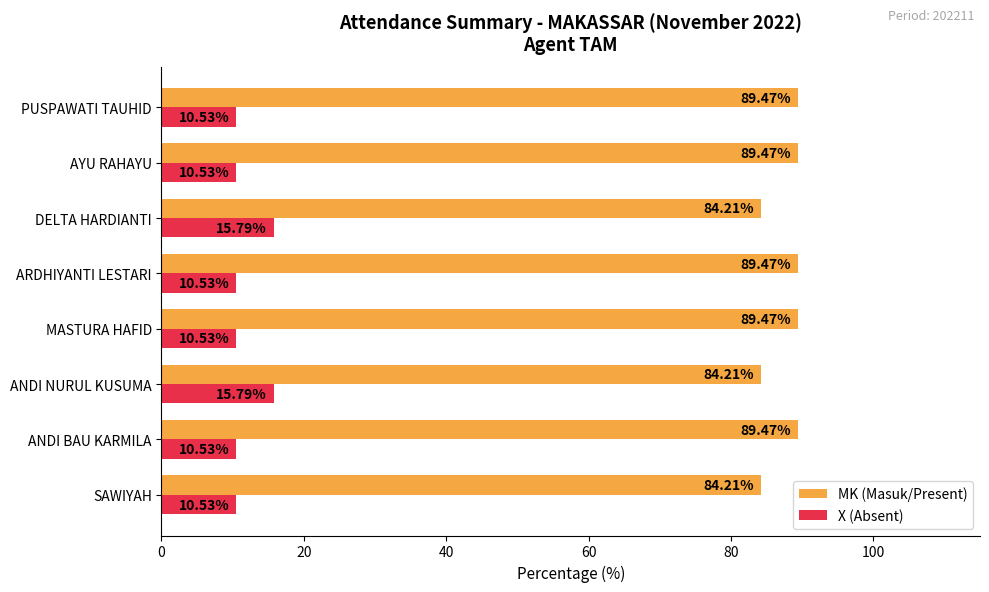

What is the spread (max minus min) of values at ANDI BAU KARMILA?

78.9